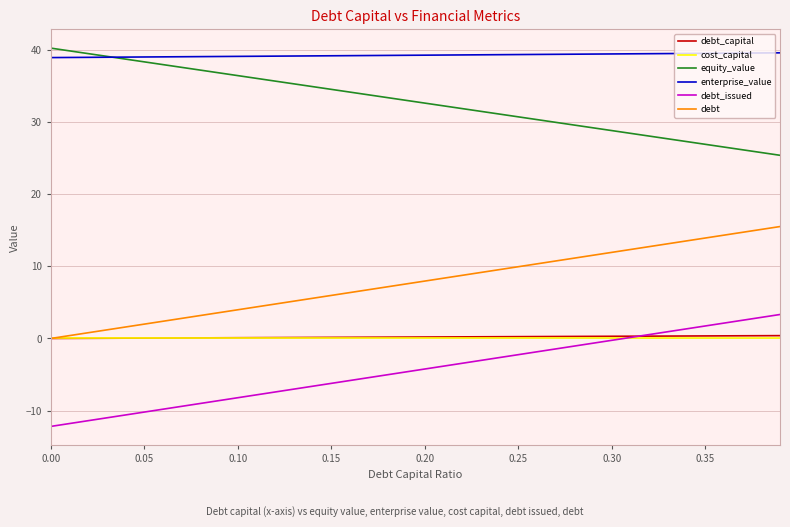

What is the minimum value shown in the chart?

-12.2